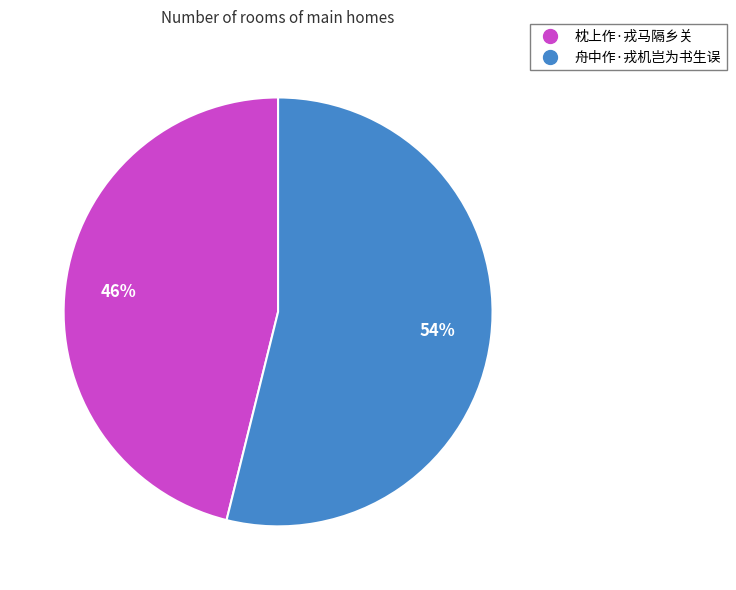

How many slices are in this pie chart?

2